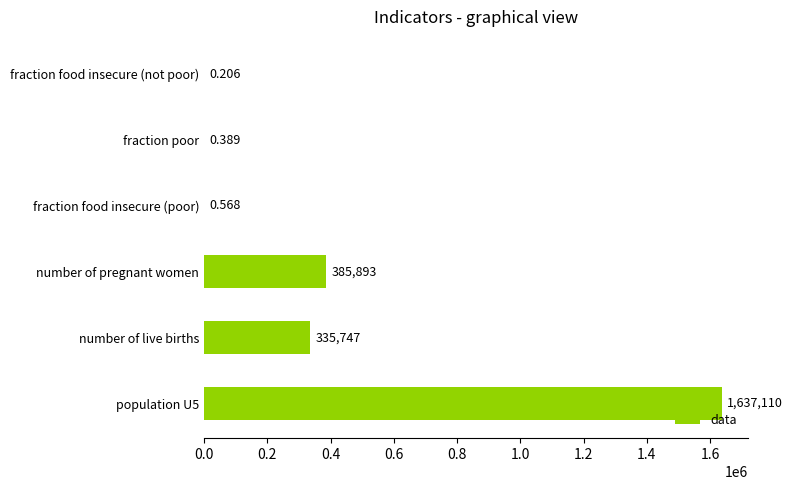

At which label is the value closest to 818555?

number of pregnant women